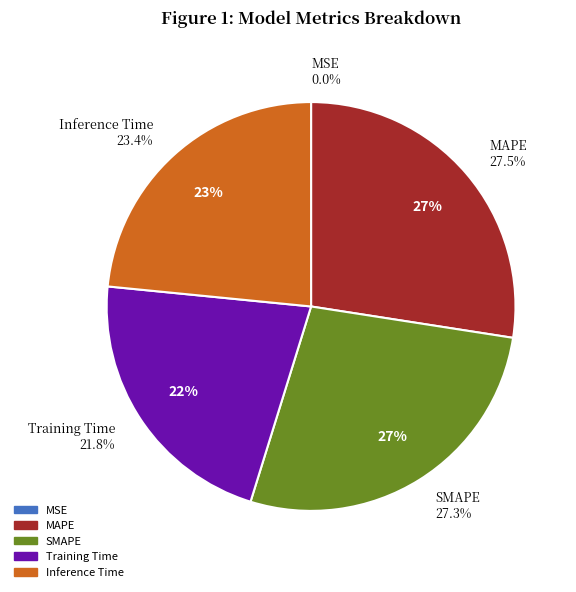

Do MAPE and MSE together represent more than half of the pie?

No